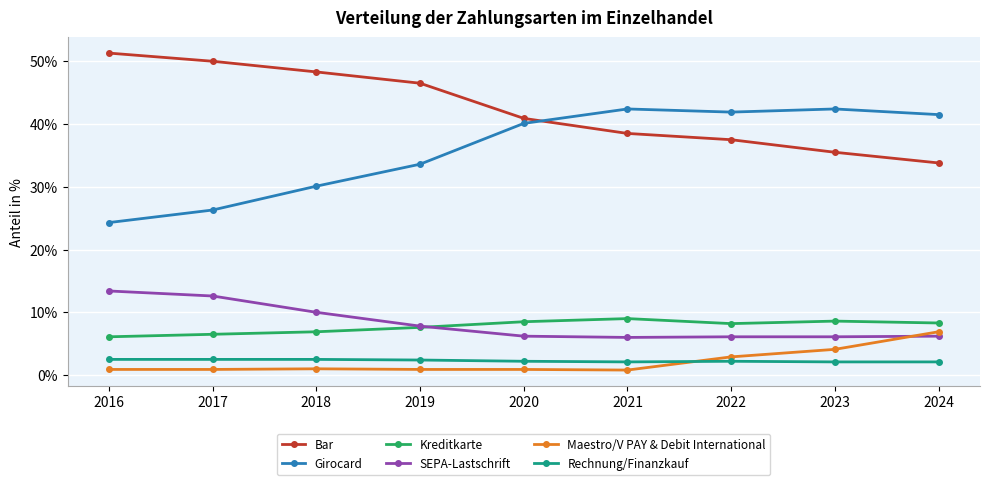

What is the maximum value for Girocard?

42.4